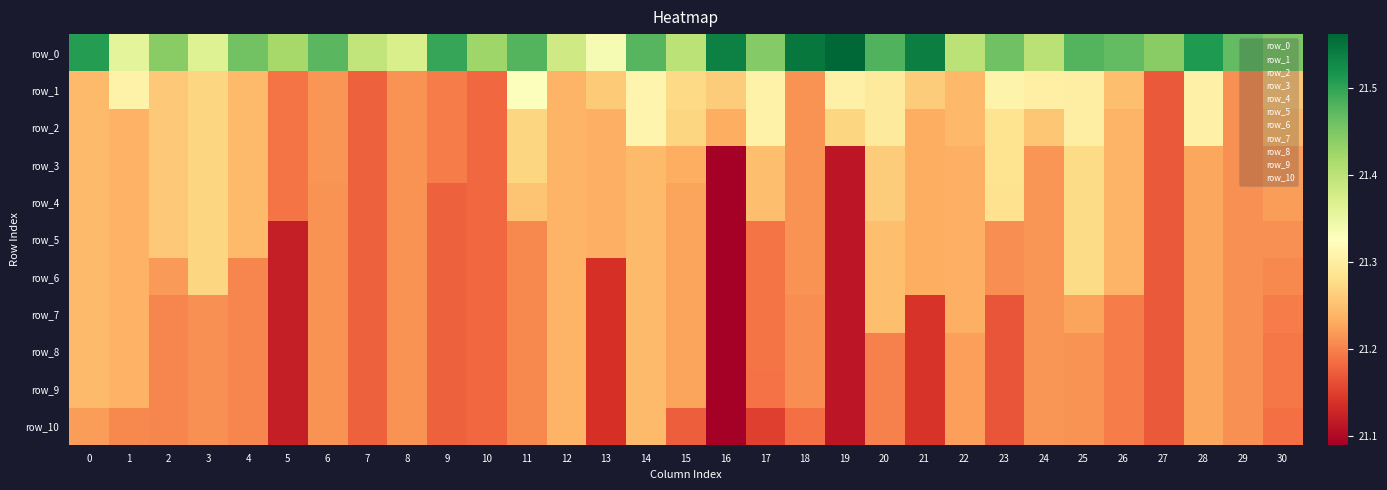

The row_0 series shows 21.5 at 29. True or false?

True